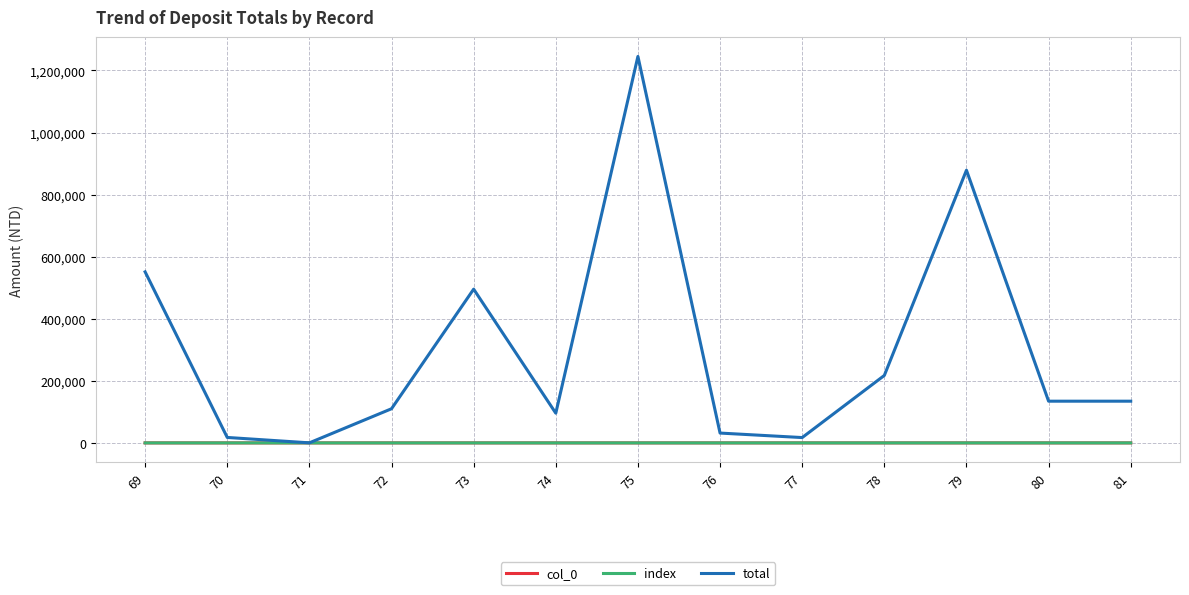

Read the index value at 80, to the nearest 5.

80